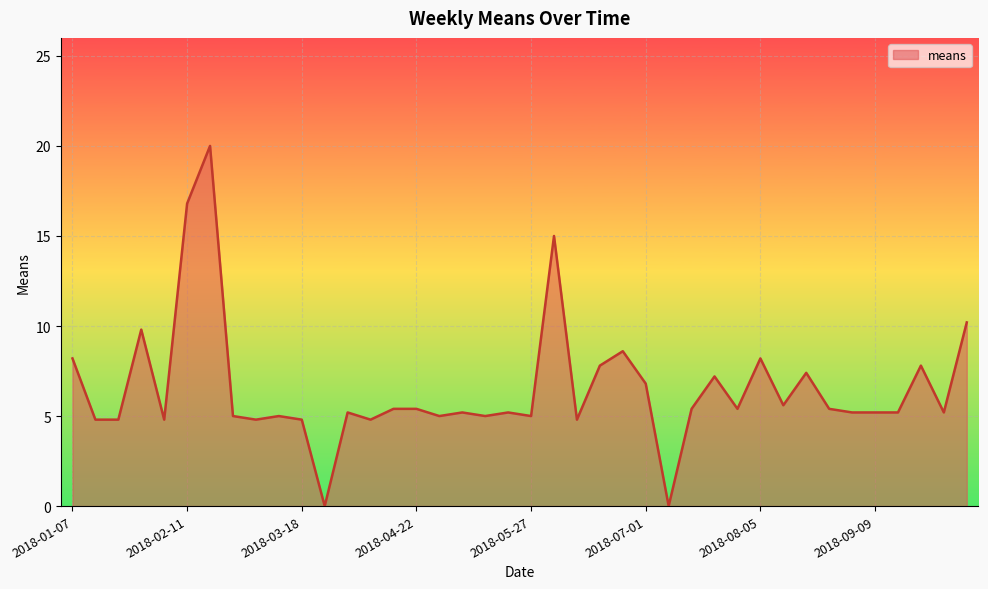

What is the maximum value shown in the chart?

20.0